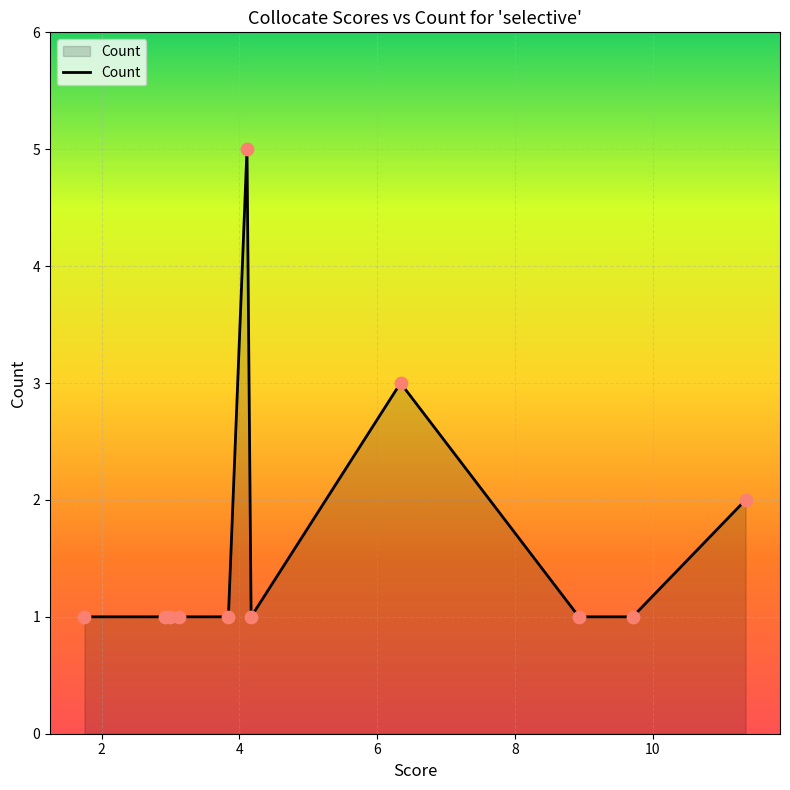

What is the greatest value displayed?

5